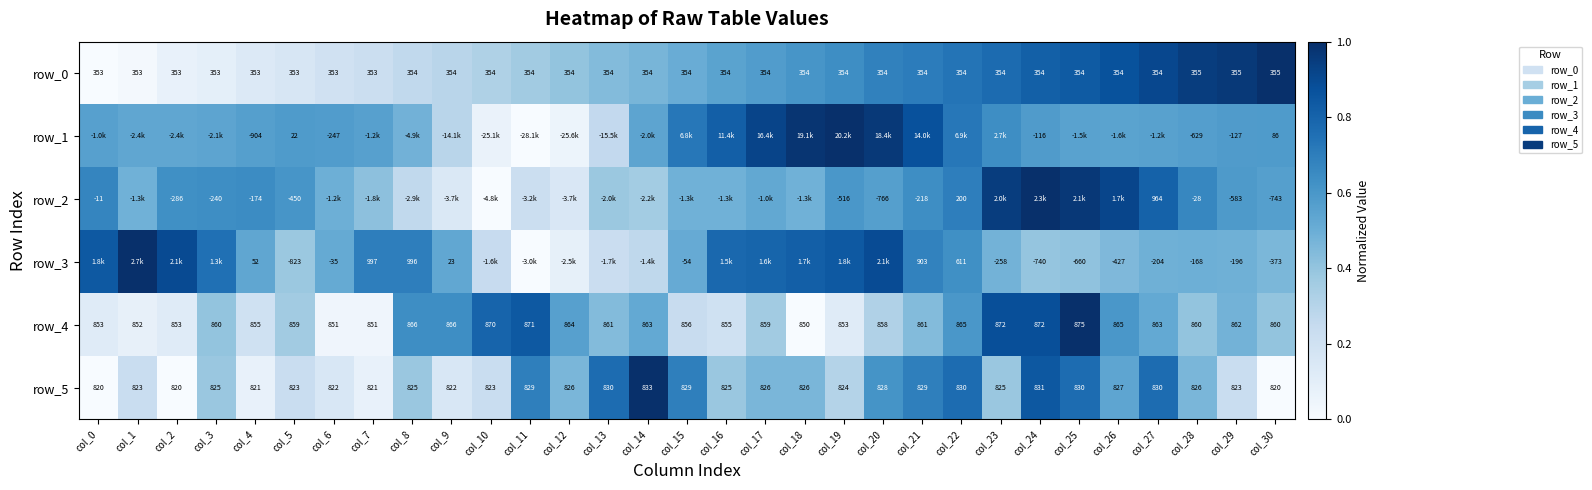

Is the value of row_5 at col_21 greater than the value of row_3 at col_15?

Yes